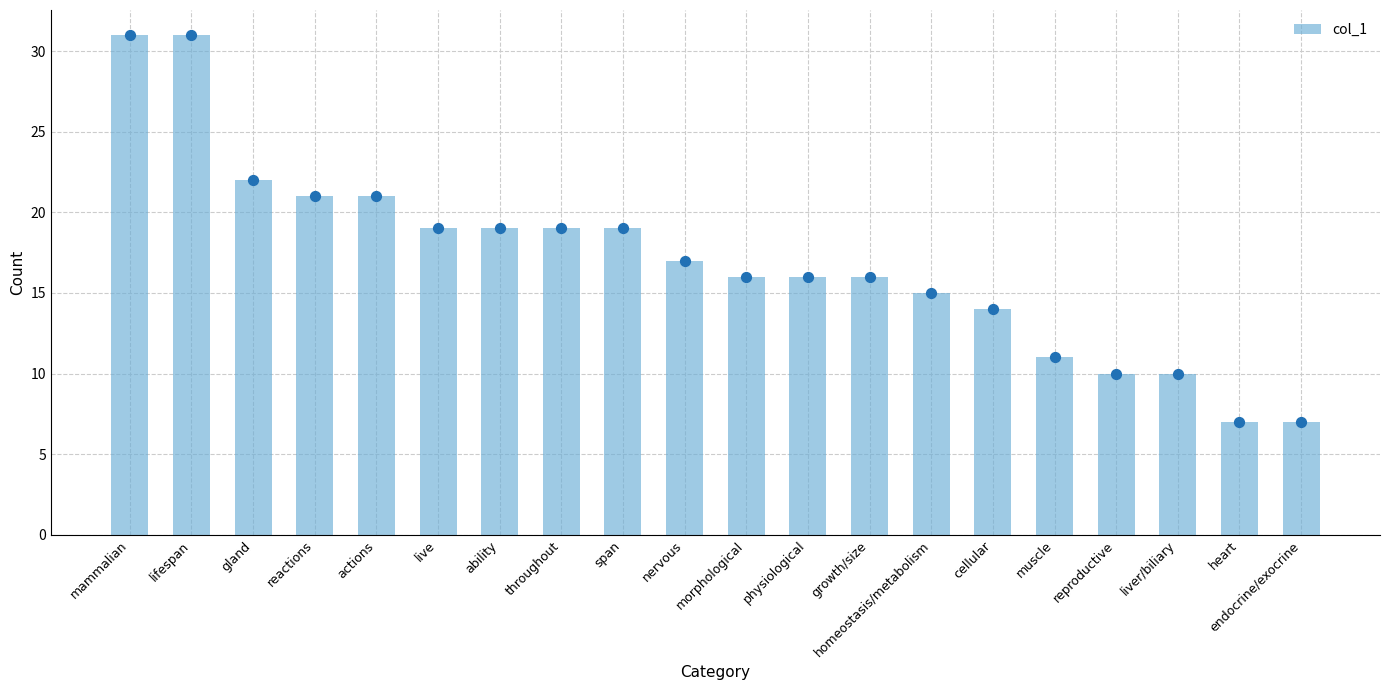

Between endocrine/exocrine and throughout, which is larger?

throughout